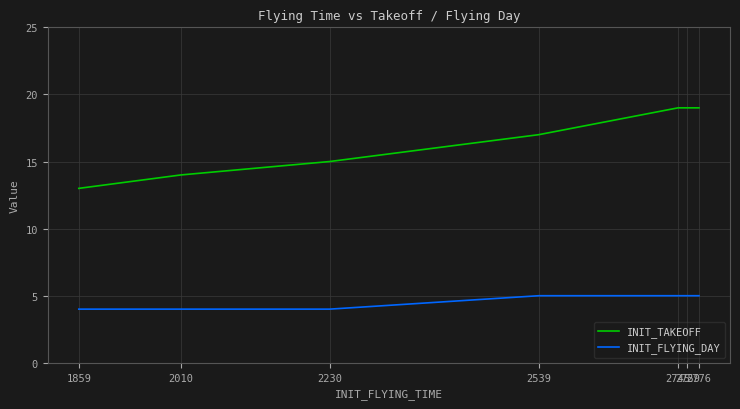

Which series has the largest total across all categories?

INIT_TAKEOFF